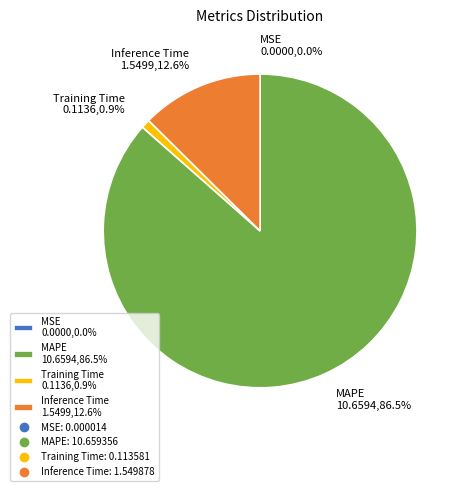

True or false: MAPE accounts for 97% of the total.

False